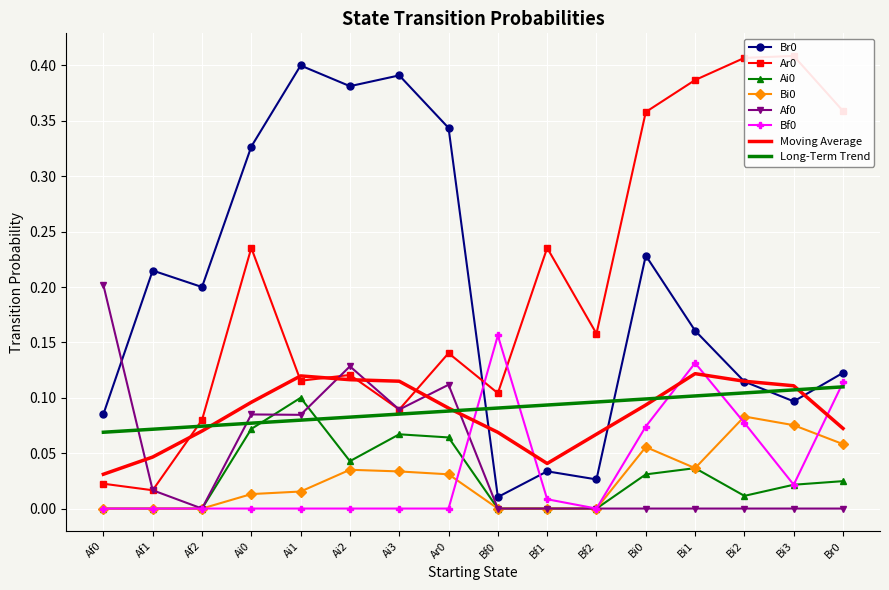

Is it true that Ar0 equals 0.2 at Ai0?

True